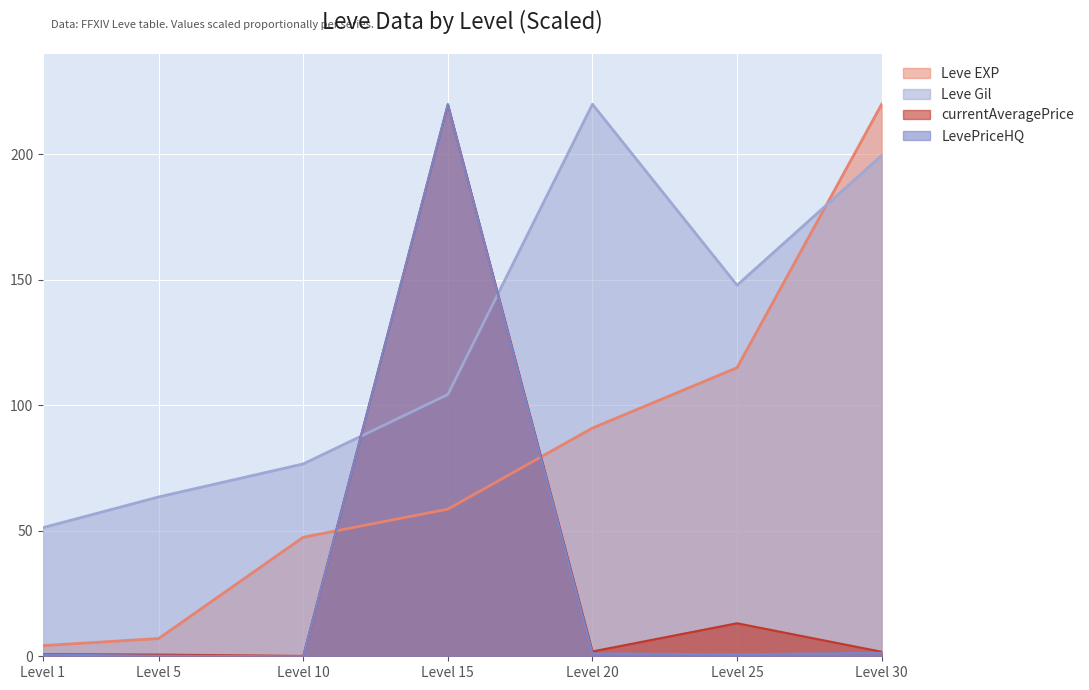

What value does the currentAveragePrice series have at Level 20?

1.9